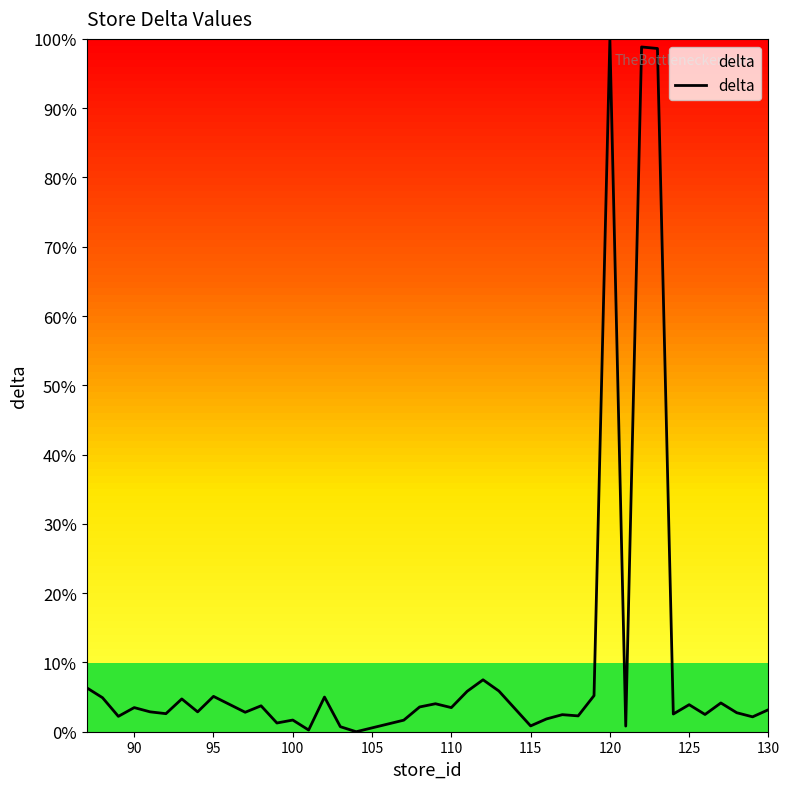

What is the greatest value displayed?

100.0